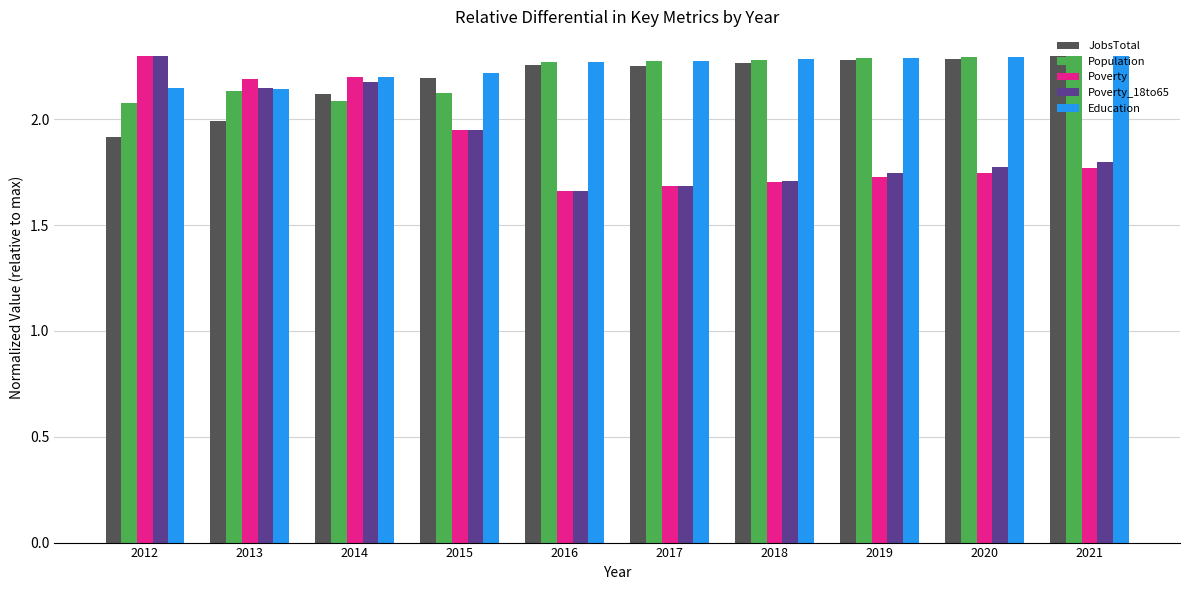

At how many categories does at least one series exceed 1?

10